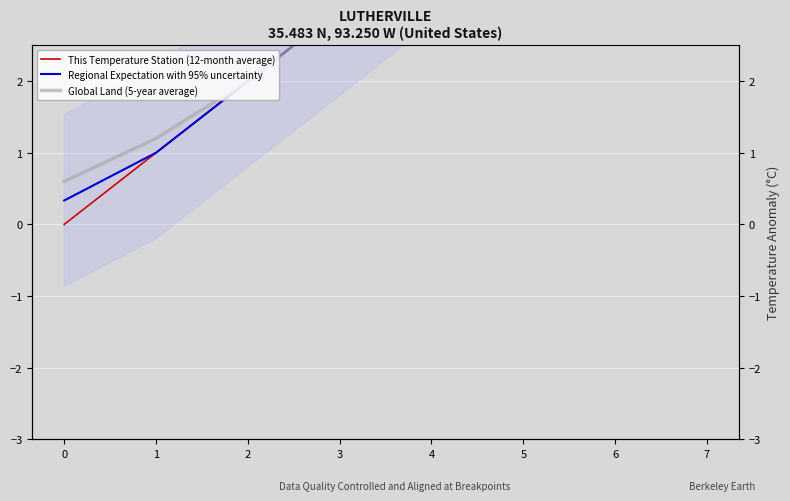

How many interior local peaks does the Global Land (5-year average) series have?

1